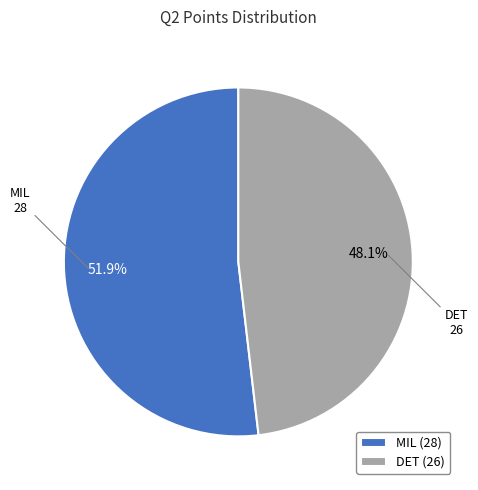

Which has a higher value, MIL or DET?

MIL